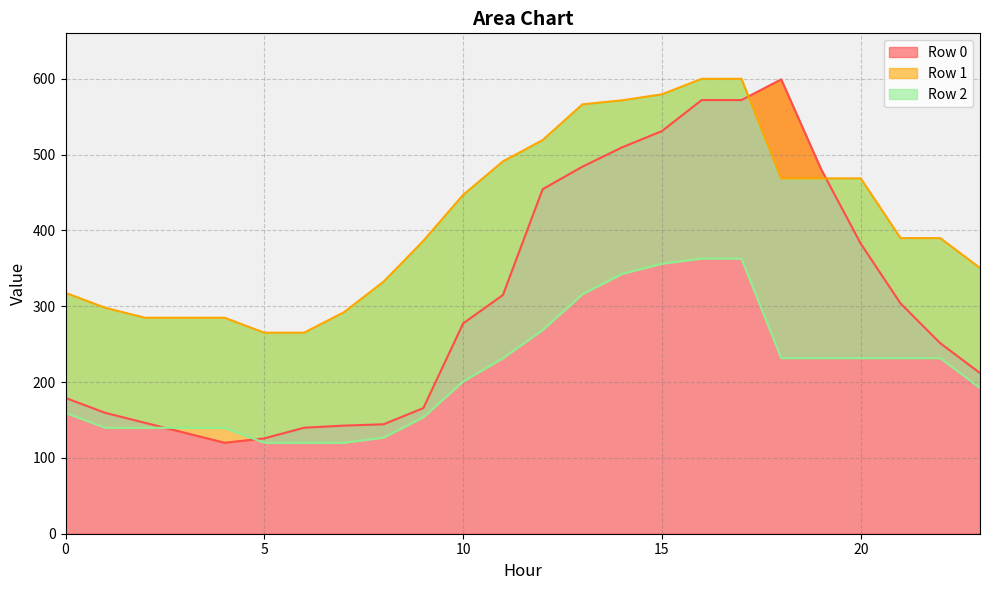

Read the Row 1 value at 0.

317.7